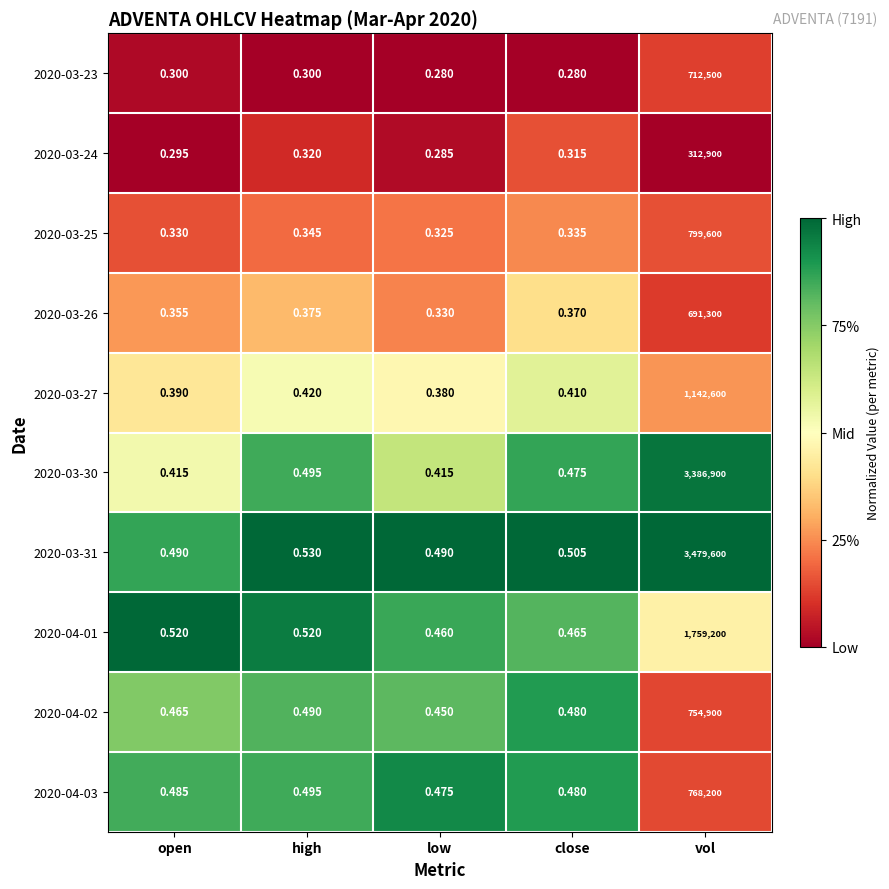

At which category is the sum across all series the highest?

vol